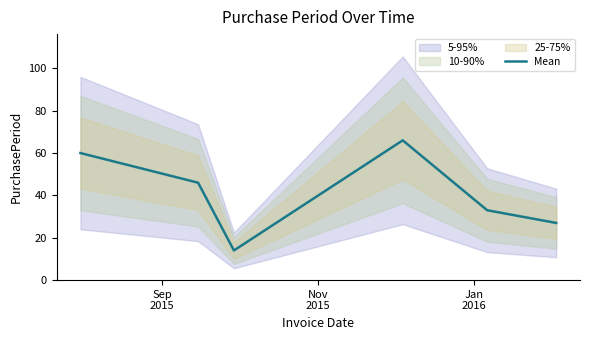

Reading left to right, extract all data points from this chart.

60	46	14	66	33	27